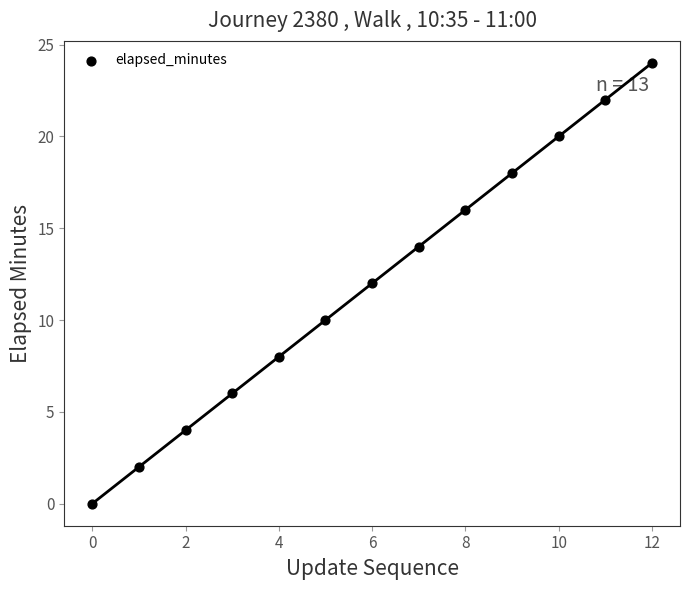

What is the range of Y values (max minus min)?

24